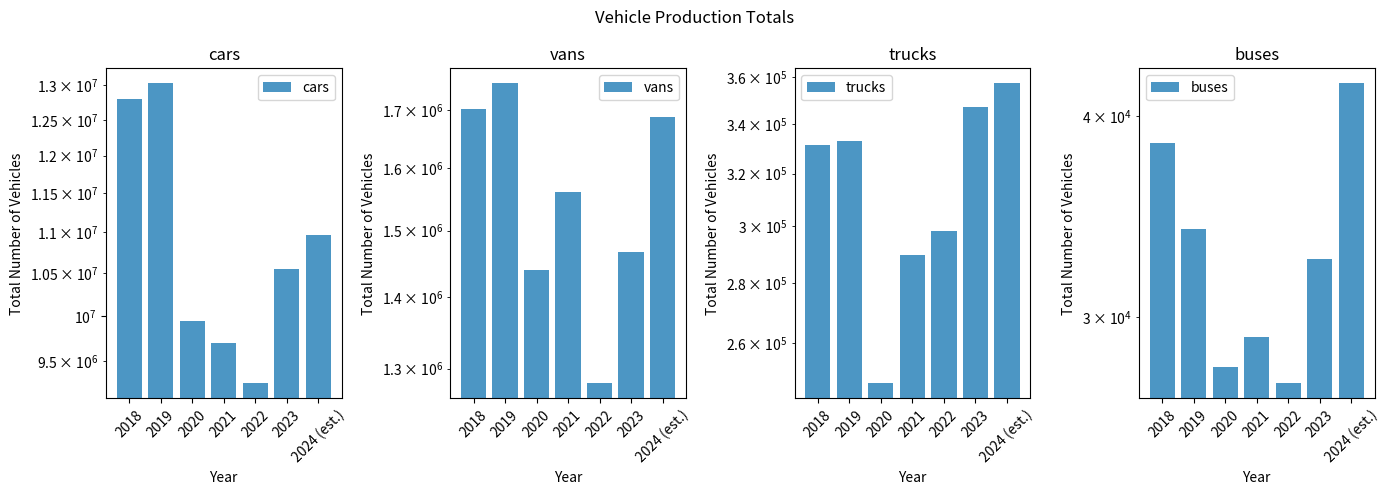

What are all the series names shown in the legend?

cars, vans, trucks, buses